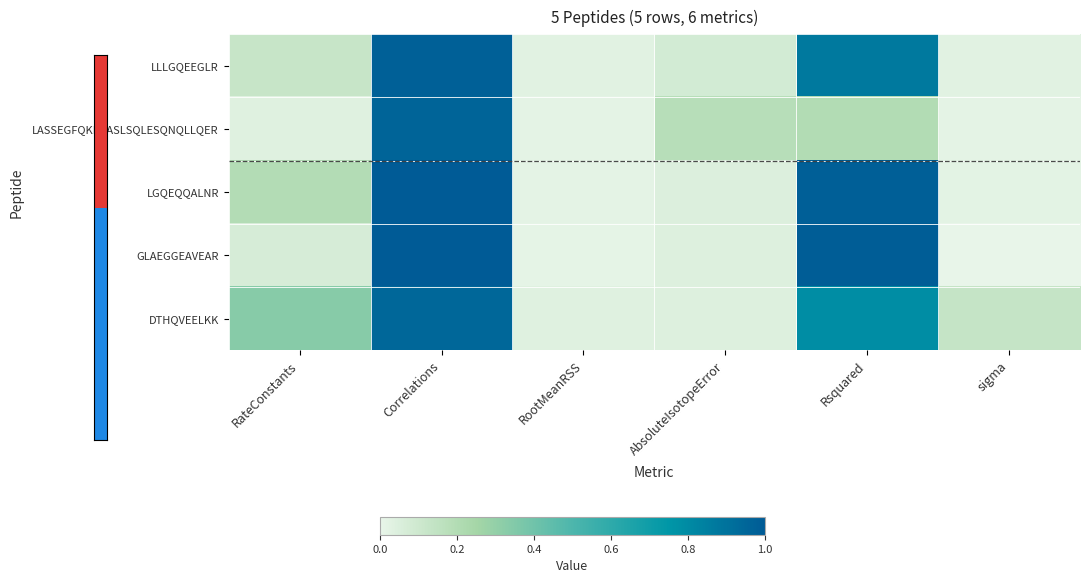

What is the maximum value shown in the chart?

1.0